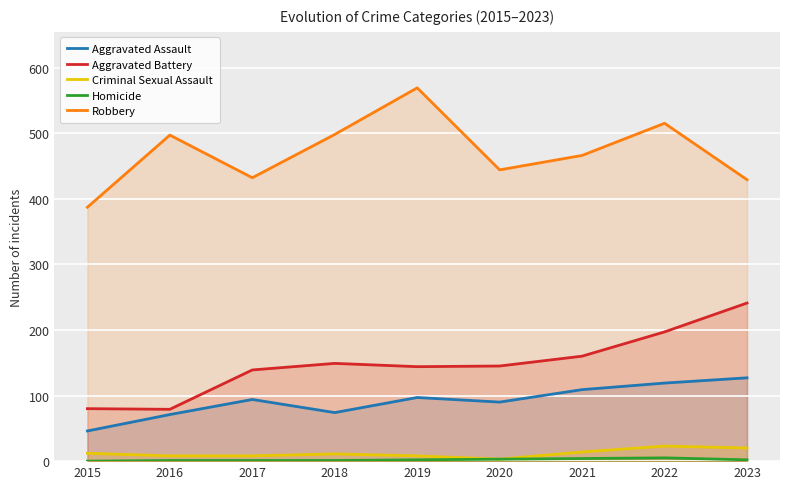

True or false: Robbery has more than 2 interior local peaks.

True